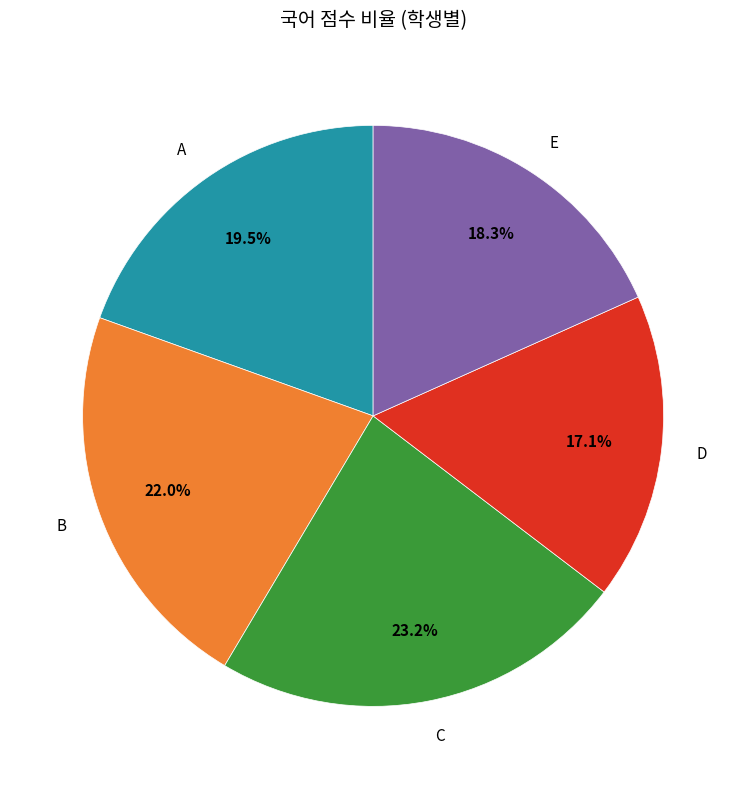

Is C the majority of the pie?

No